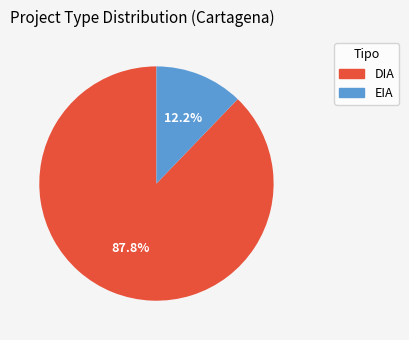

Which slice represents more than half of the pie?

DIA